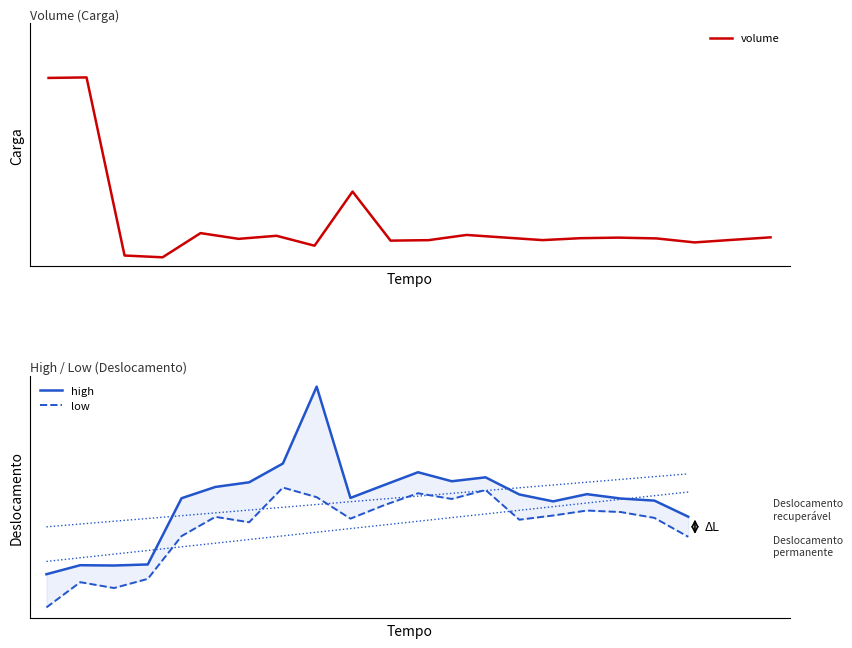

Between 7 and 10, which is larger?

10